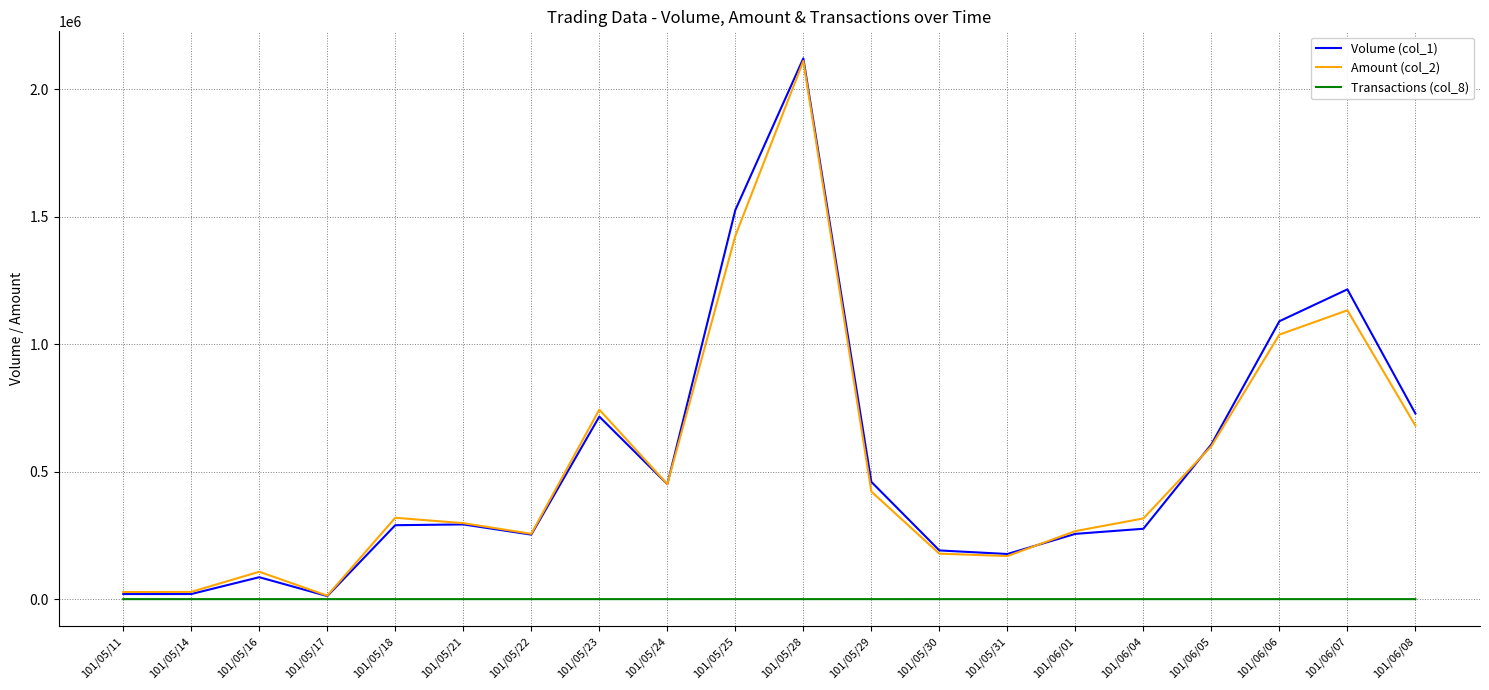

Does the chart have visible grid lines?

Yes